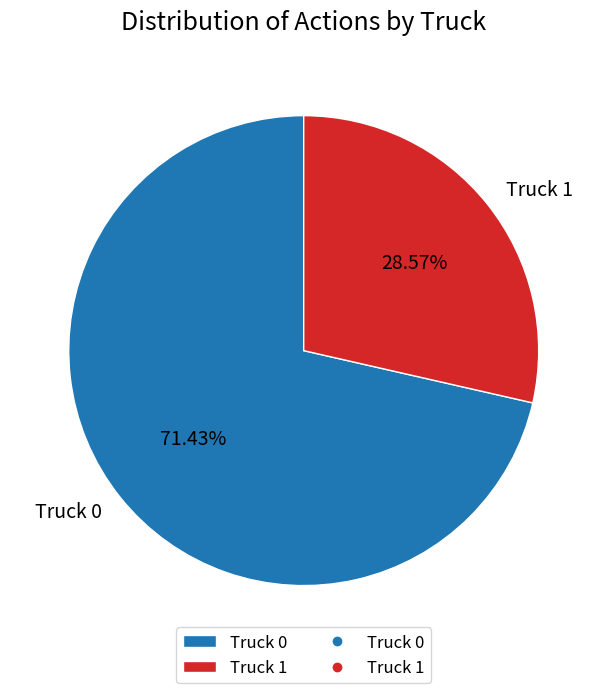

Is it true that Truck 1 is 38% of the pie?

False